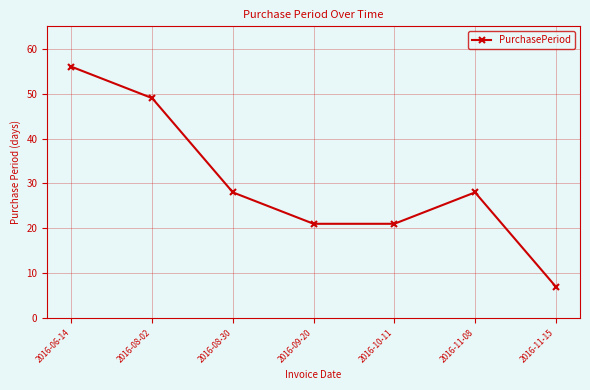

Between 2016-09-20 and 2016-08-02, which is larger?

2016-08-02